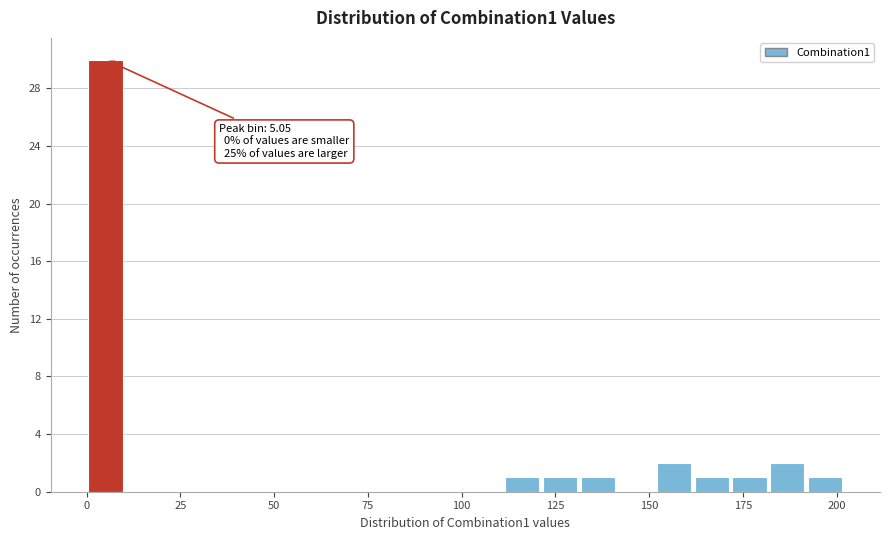

Around what value on the x-axis is the tallest bar? Give the approximate position of its centre, as read against the axis.

5